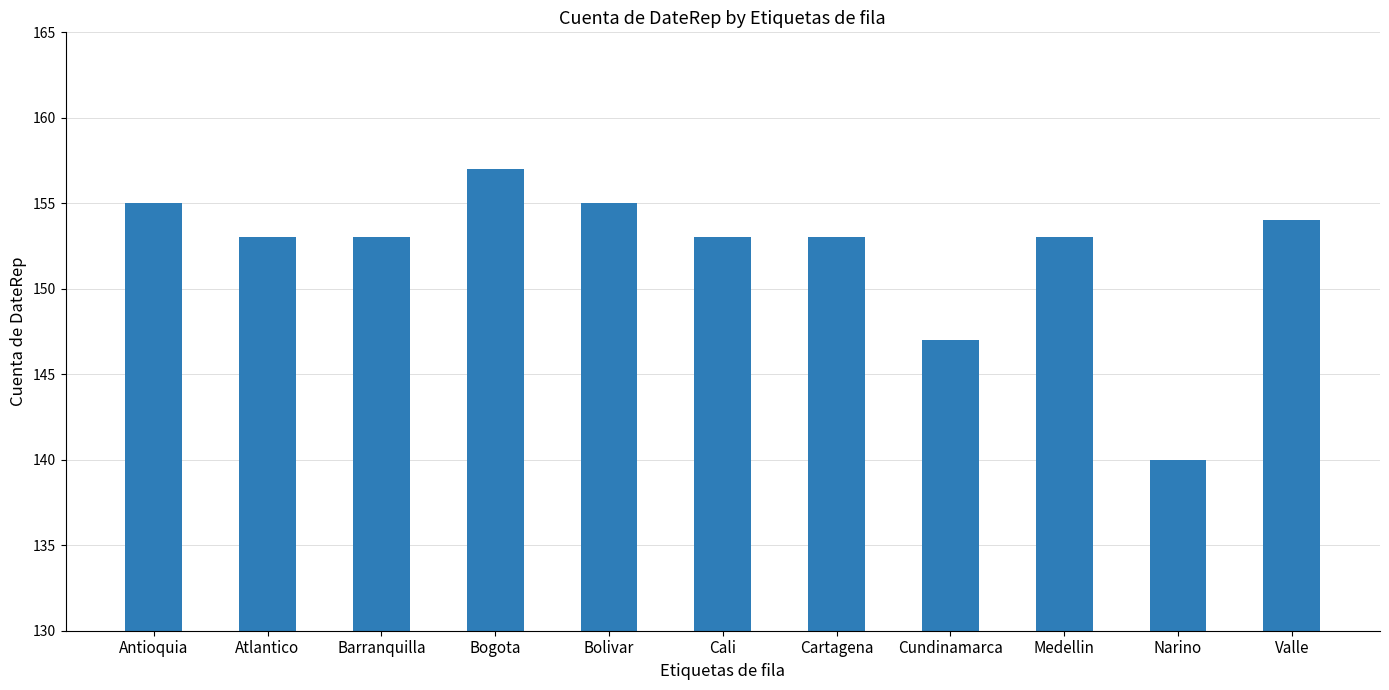

What value does the data have at Cali?

153